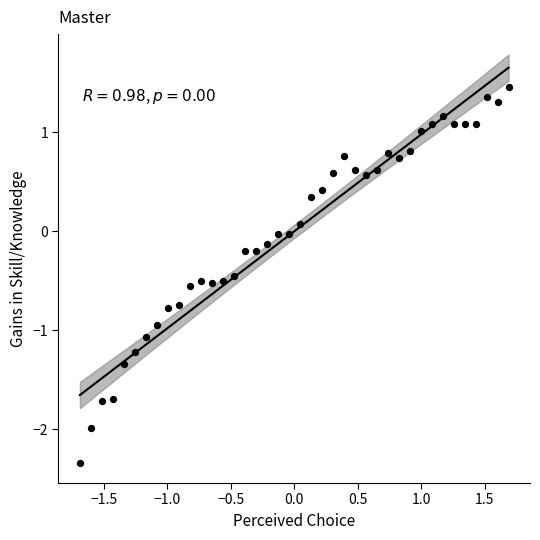

What is the range of Y values (max minus min)?

3.8